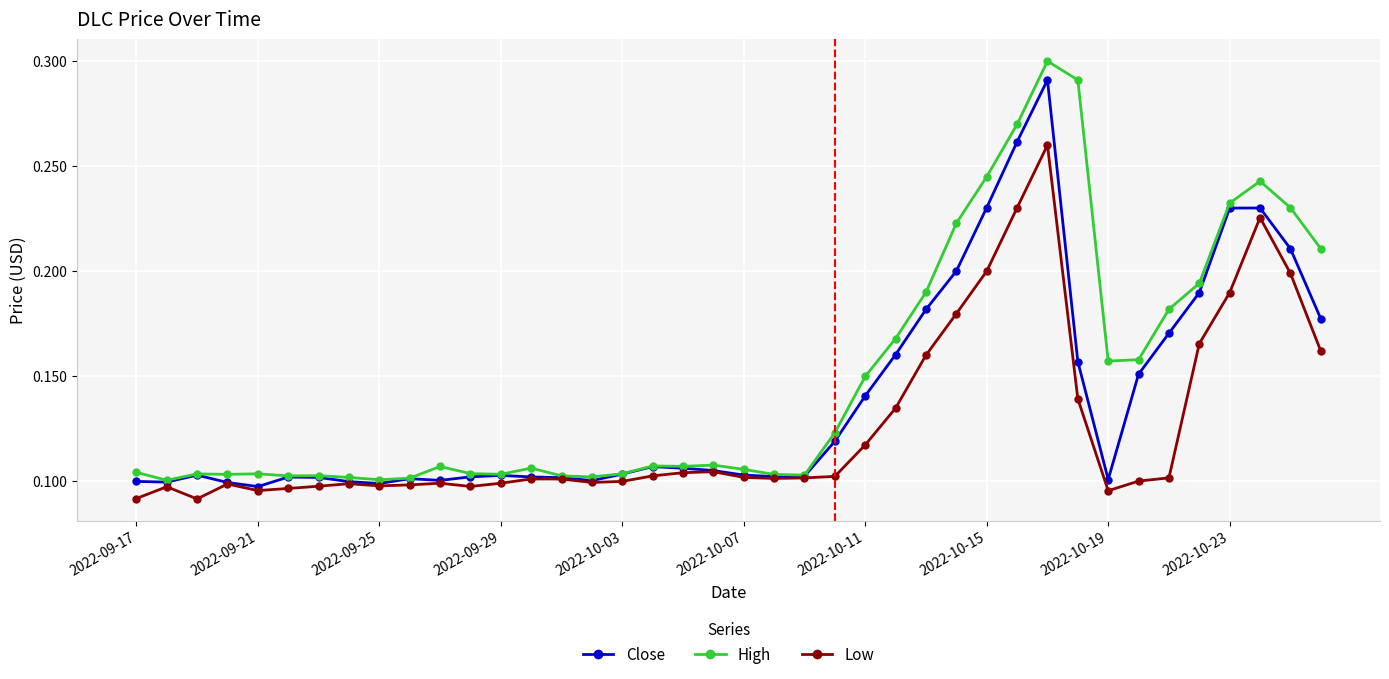

At how many categories does at least one series exceed 0?

40